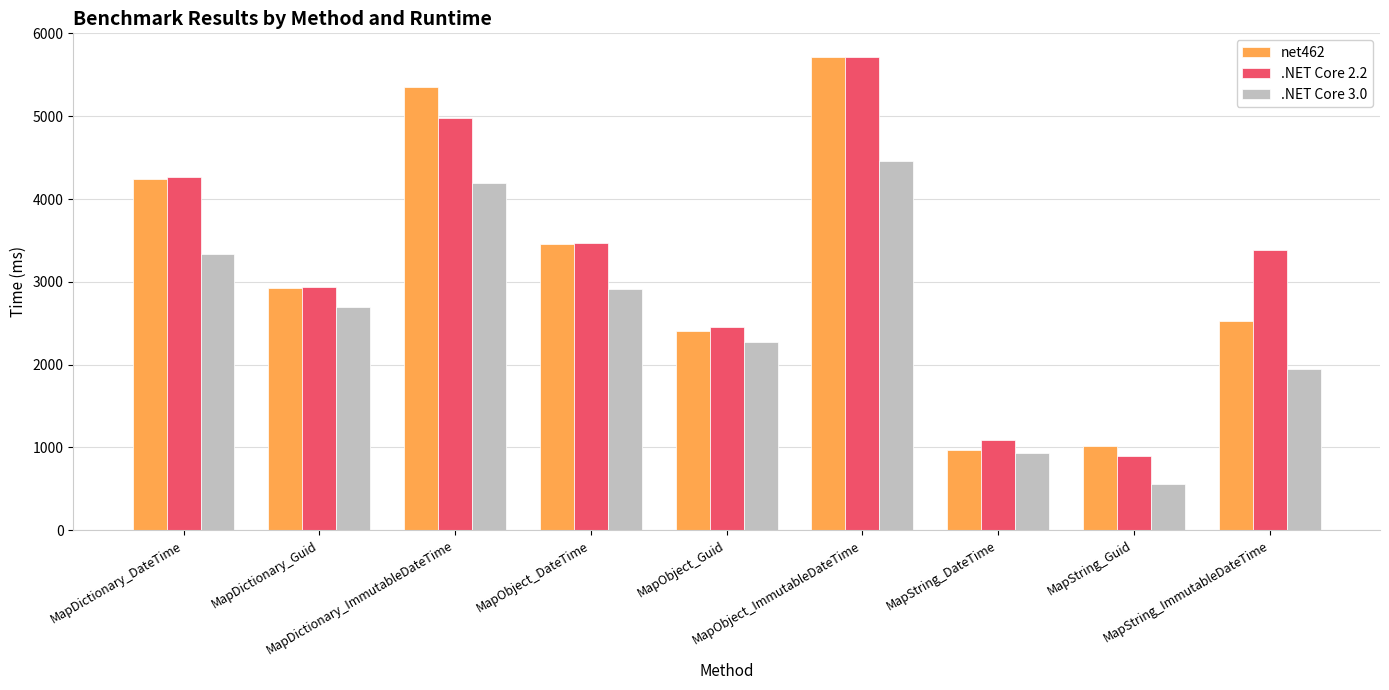

What is the sum of all .NET Core 2.2 values?

29215.3